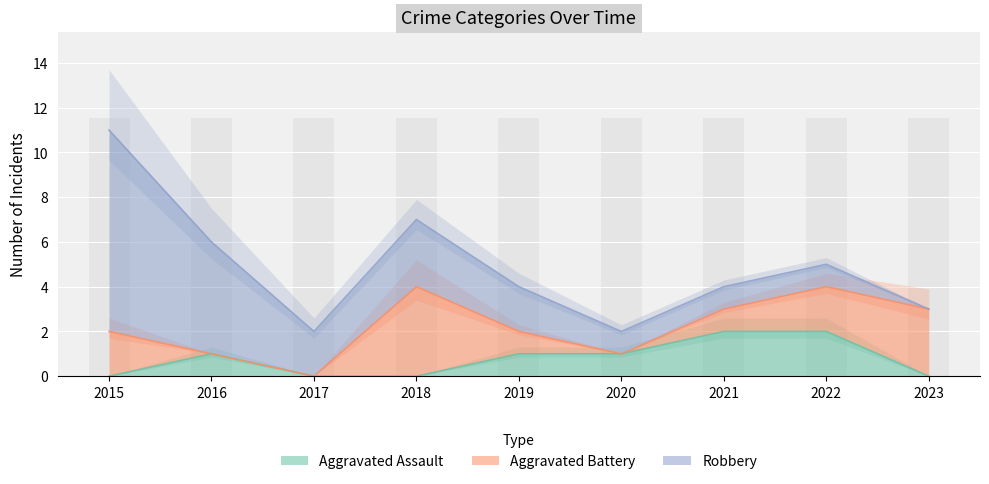

What is the value of the Aggravated Assault bar at the 7th from the left?

2